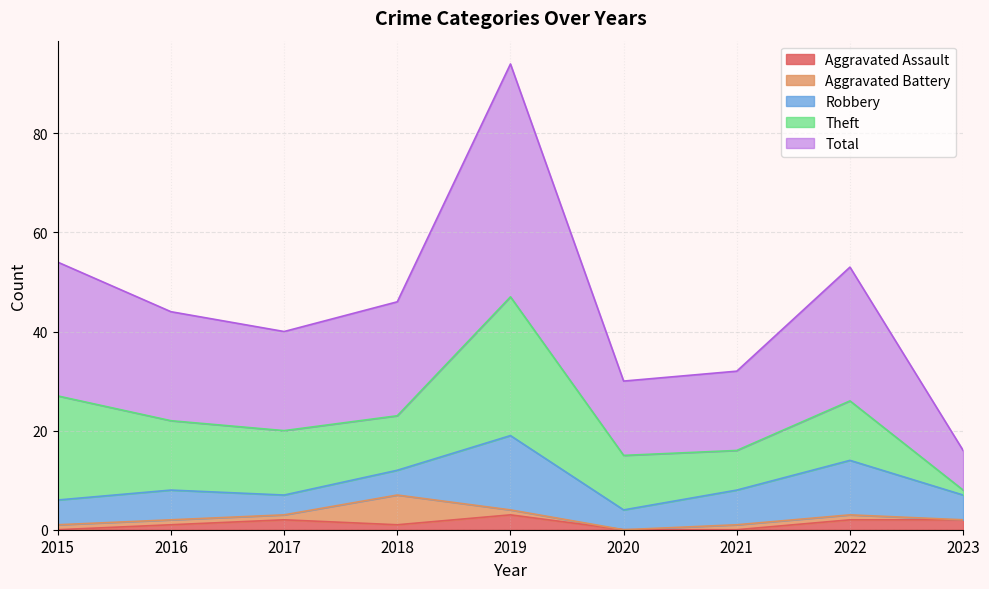

True or false: Aggravated Battery and Robbery cross at least once.

True